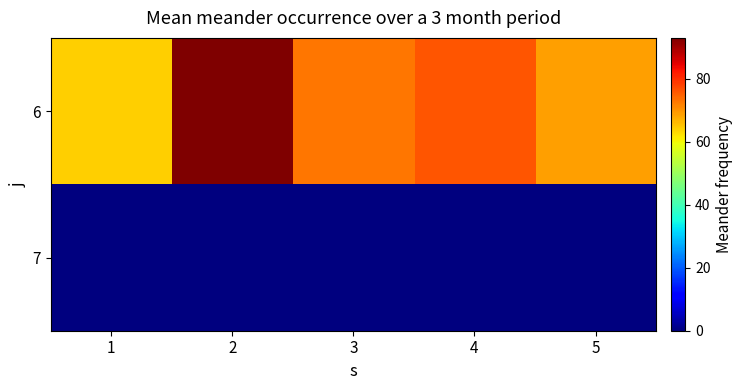

Which category has the lowest value across all series?

1